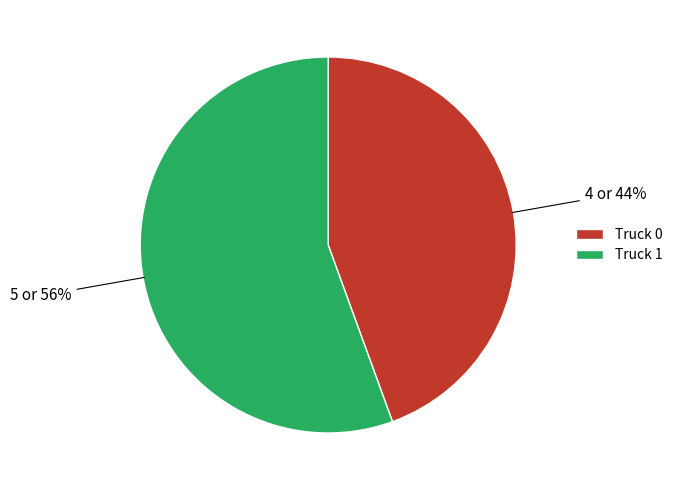

Is Truck 0 the majority of the pie?

No